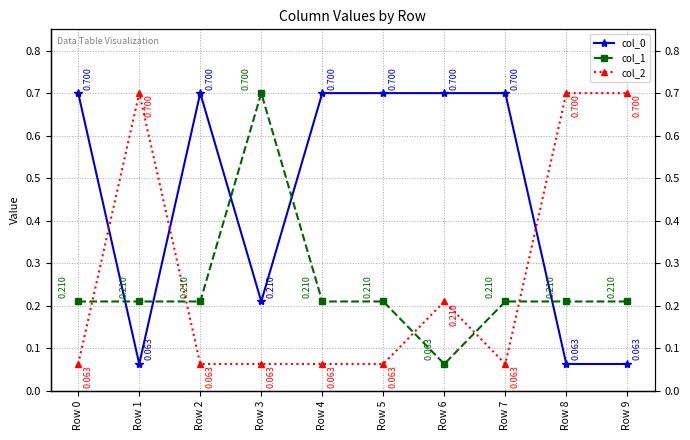

How many interior local peaks does the col_2 series have?

2